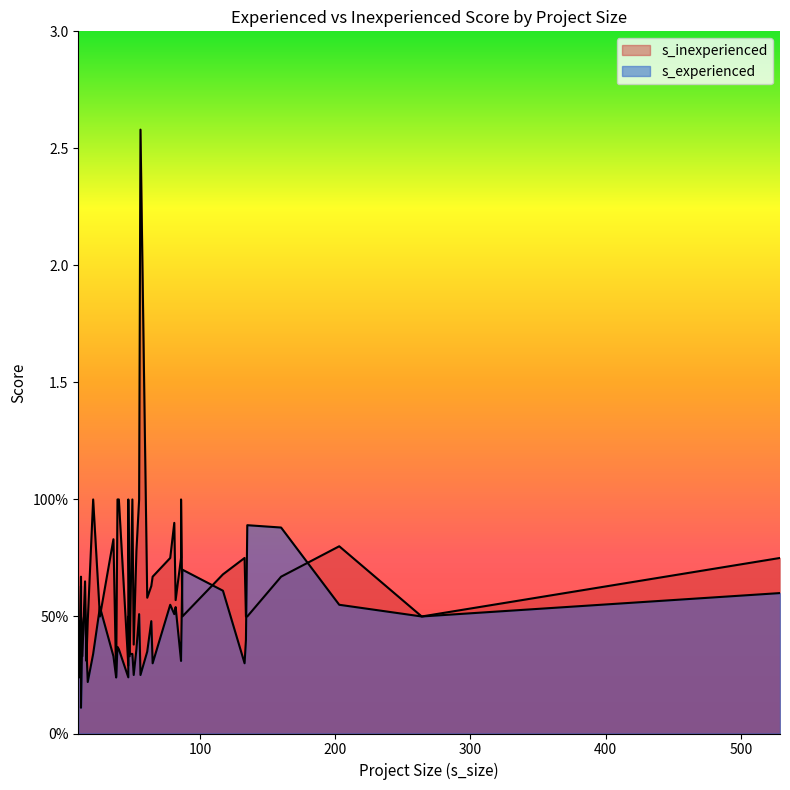

Reading left to right, extract all data points from this chart.

s_experienced: 0=0.3	1=0.3	2=0.4	3=0.5	4=0.4	5=0.6	6=0.2	7=0.7	8=0.9	9=0.2	10=0.5	11=0.5	12=0.3	13=0.2	14=0.3	15=0.5	16=0.4	17=0.2	18=0.3	19=0.4	20=0.3	21=0.2	22=0.6	23=0.6	24=0.5	25=0.3	26=0.6	27=0.3	28=0.5	29=0.3	30=0.2	31=0.5	32=0.5	33=0.9	34=0.5	35=0.4	36=0.1	37=0.3	38=0.6	39=0.3
s_inexperienced: 0=0.8	1=0.3	2=0.5	3=0.6	4=1.0	5=0.8	6=0.5	7=0.5	8=0.5	9=0.5	10=0.7	11=0.9	12=1.0	13=0.4	14=0.6	15=0.5	16=0.8	17=2.6	18=1.0	19=1.0	20=0.8	21=0.2	22=0.7	23=0.8	24=1.0	25=0.8	26=0.7	27=0.0	28=0.6	29=1.0	30=0.3	31=0.3	32=1.0	33=0.7	34=0.5	35=0.3	36=0.0	37=0.2	38=0.8	39=0.7